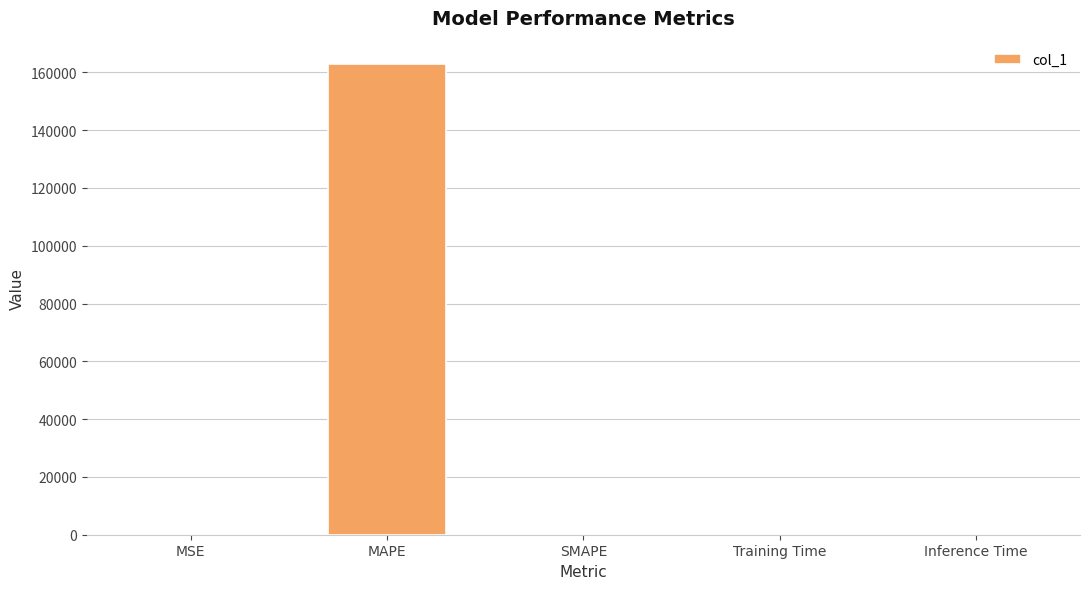

The chart shows a value of 0.0 at Training Time. True or false?

True